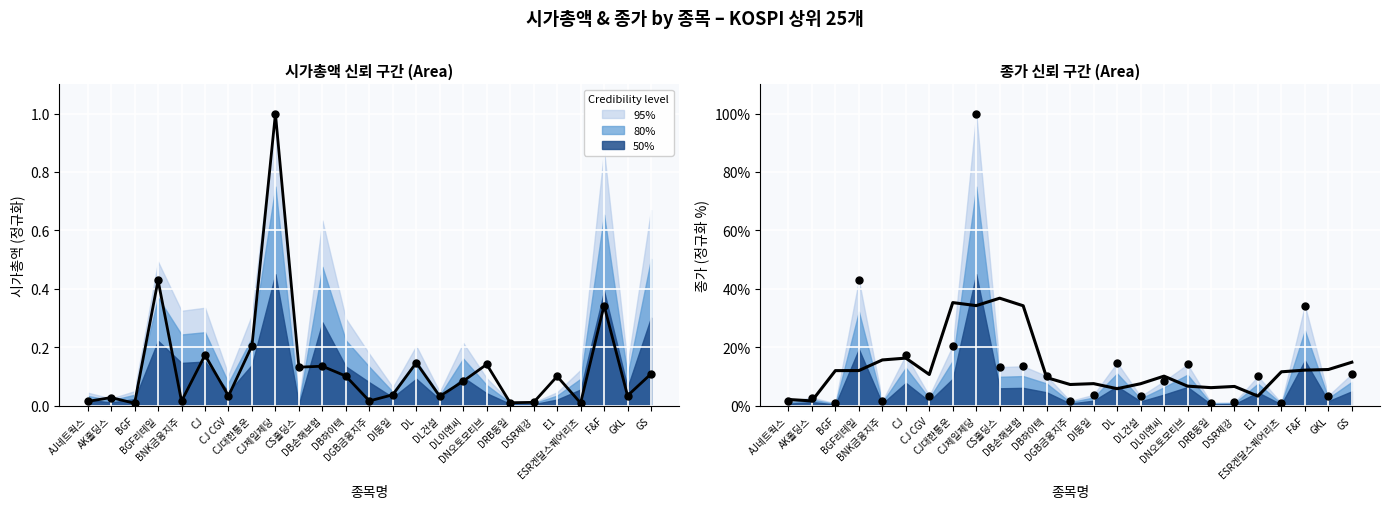

Is the value of 종가 (평활) at BGF리테일 greater than the value of 종가 (관측) at ESR켄달스퀘어리츠?

Yes